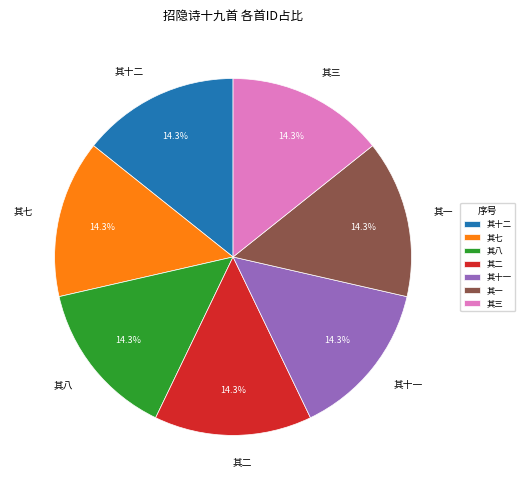

To the nearest percent, what percentage of the pie is 其十二?

14%